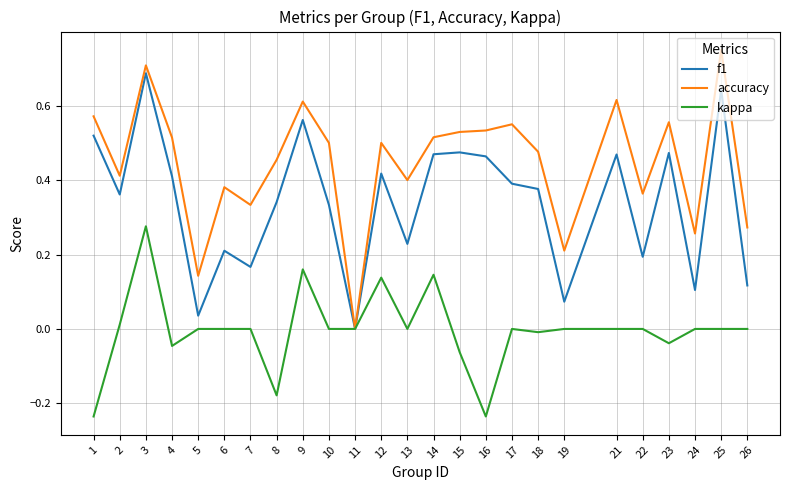

Which series has the largest total across all categories?

accuracy